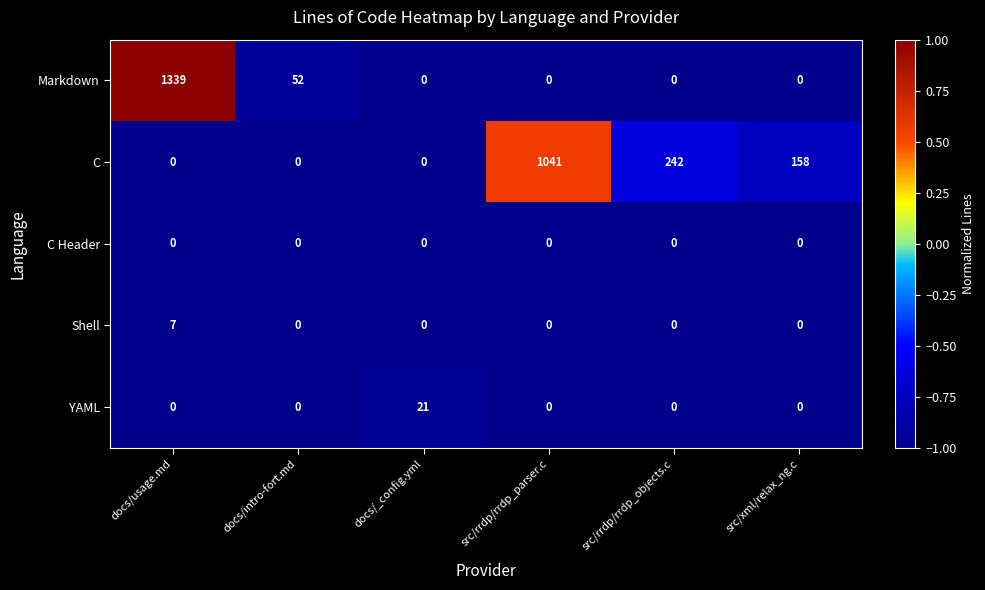

Count the number of categories in the chart.

6